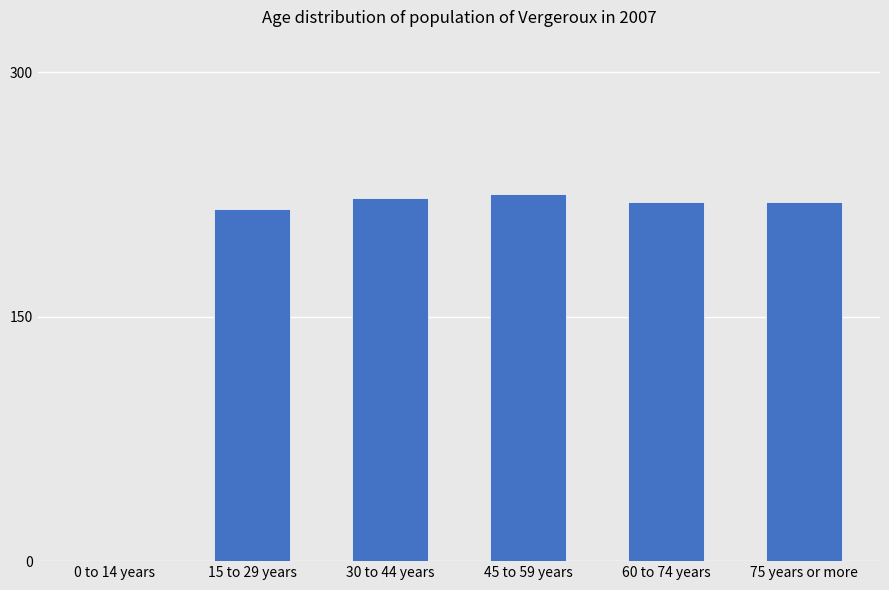

What is the ratio of the value at 75 years or more to the value at 30 to 44 years?

1.0